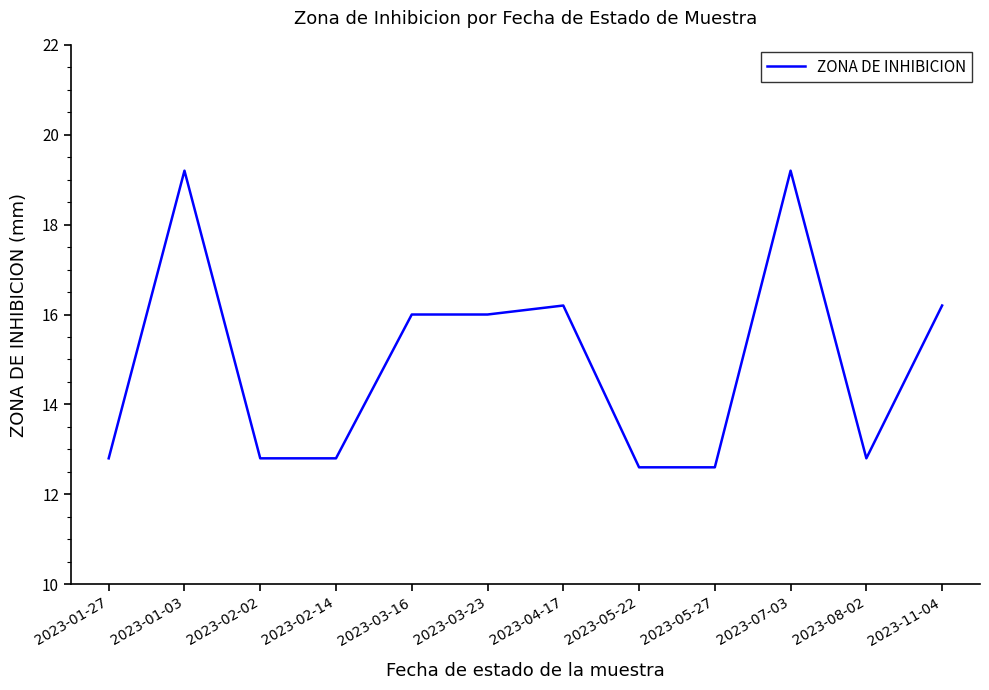

What is the difference between the maximum and second lowest values?

6.6